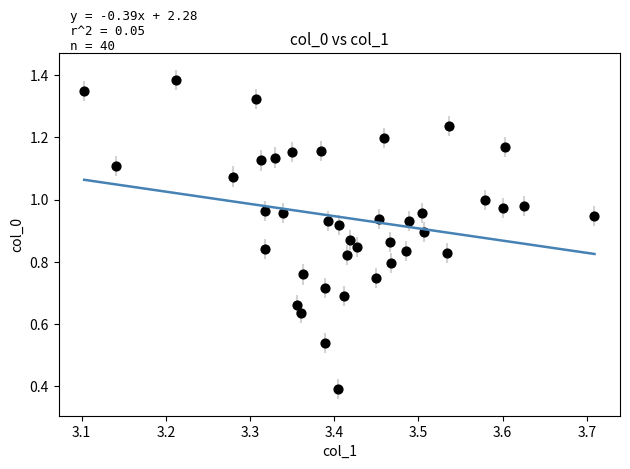

What Y value in the scatter plot is closest to 0?

0.4